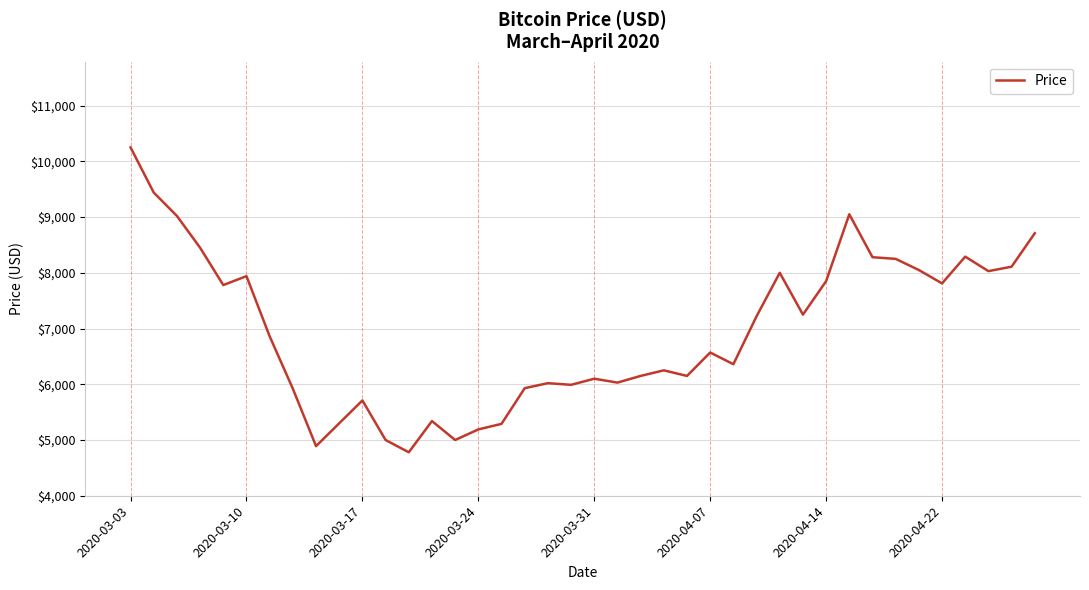

What is the maximum value shown in the chart?

10250